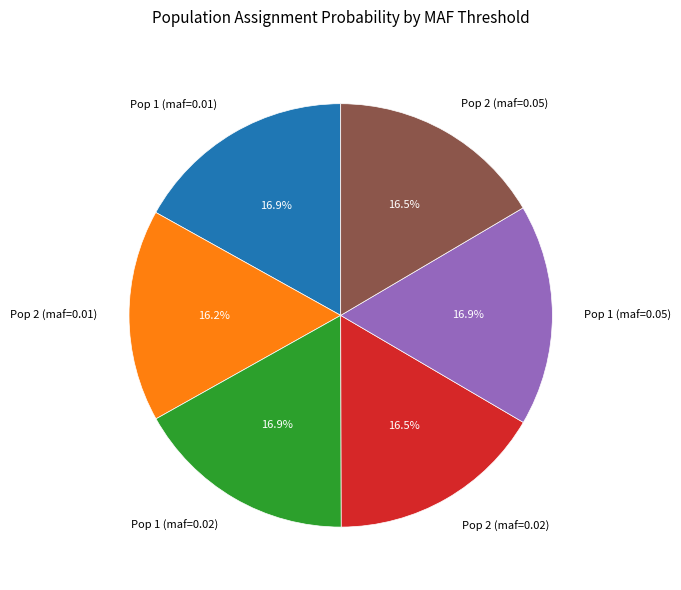

Does Pop 2 (maf=0.02) represent more than half of the total?

No